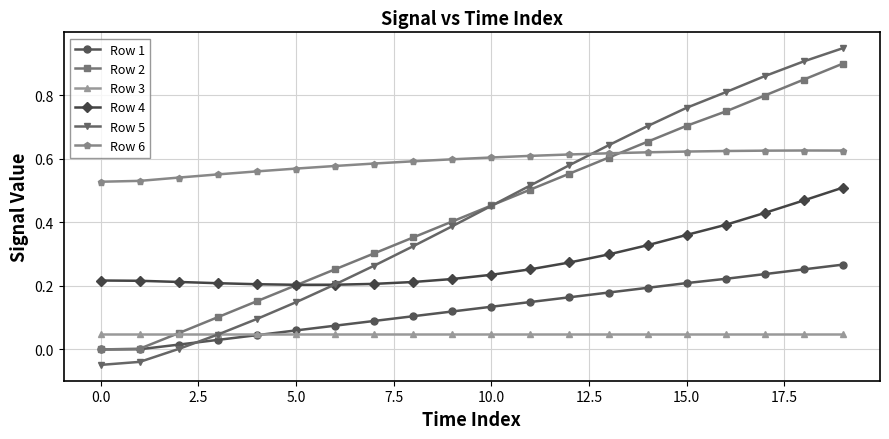

Does the chart display data point markers on the line(s)?

Yes